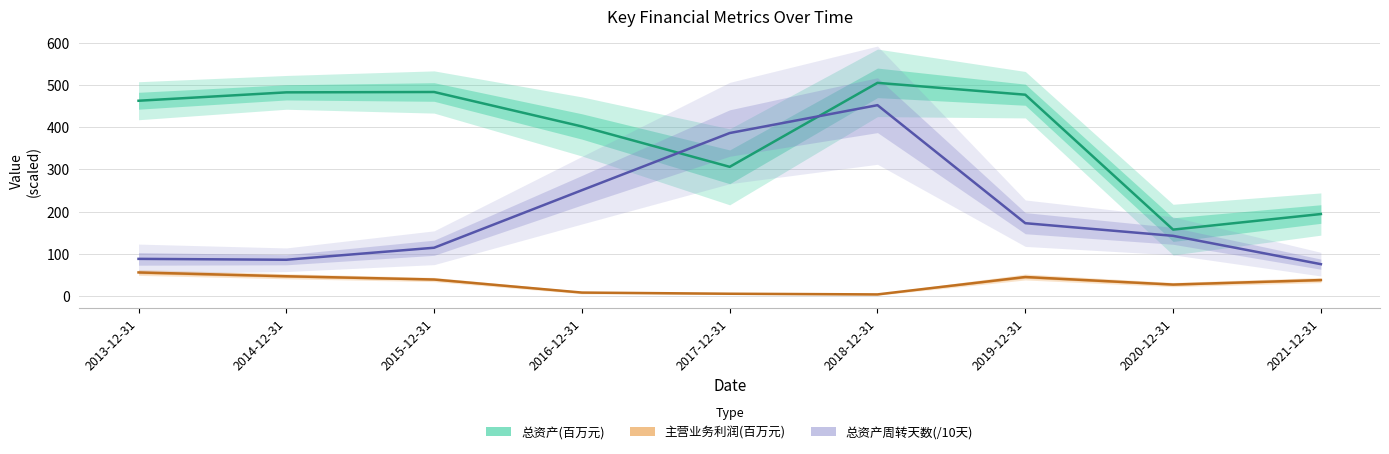

What is the label of the 4th point from the left?

2016-12-31